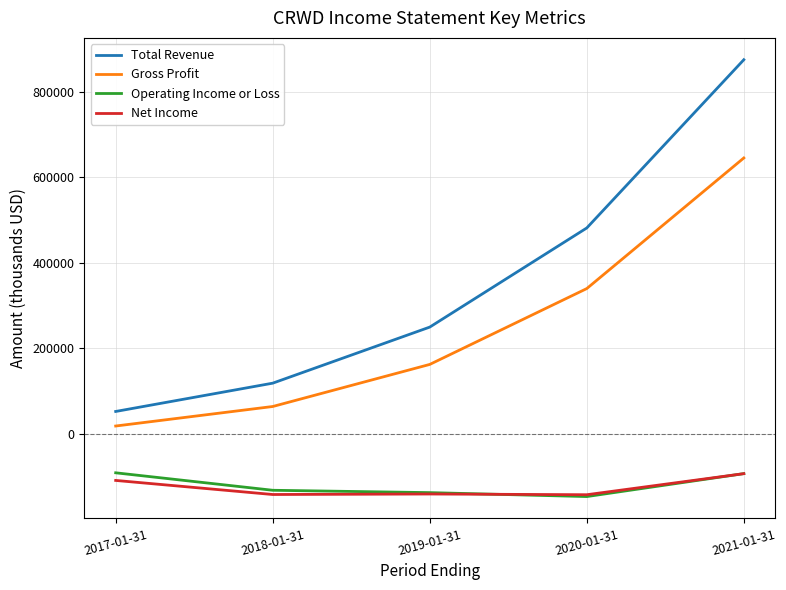

How many categories are shown in the chart?

5